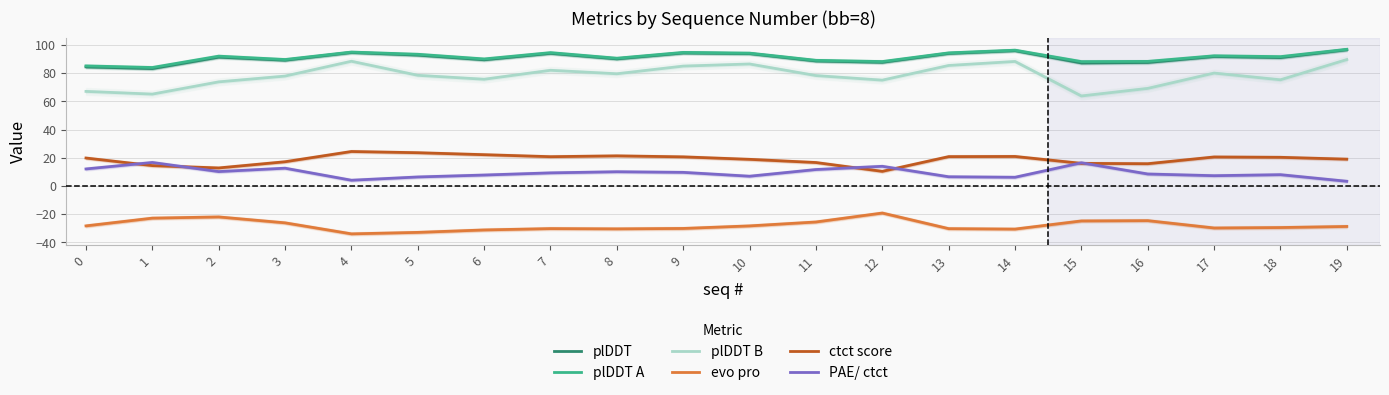

At which label does evo pro first exceed -28?

1